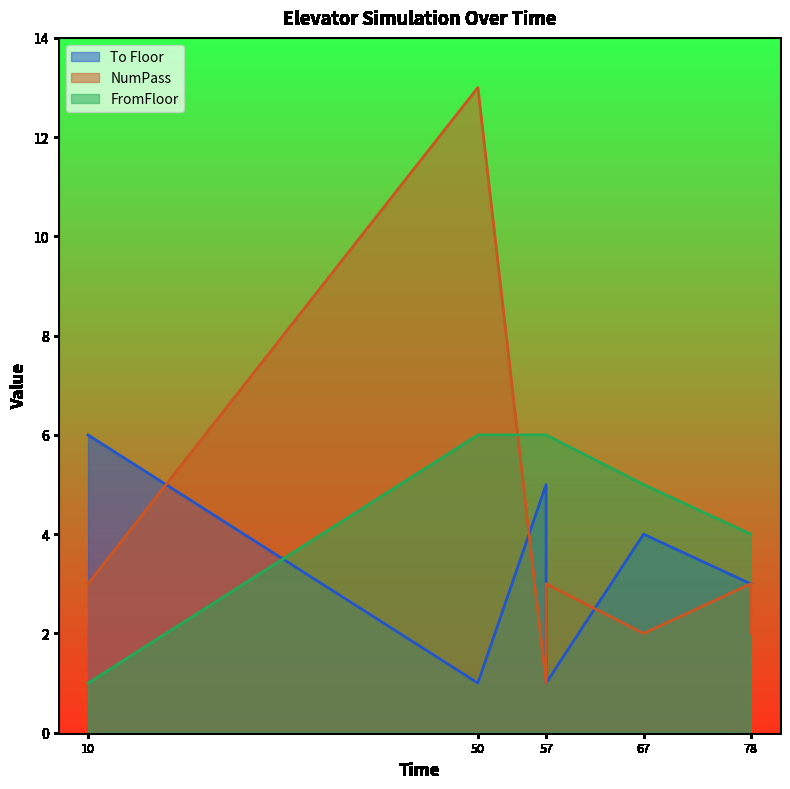

Which series ends up on top after the final intersection of NumPass and To Floor?

To Floor